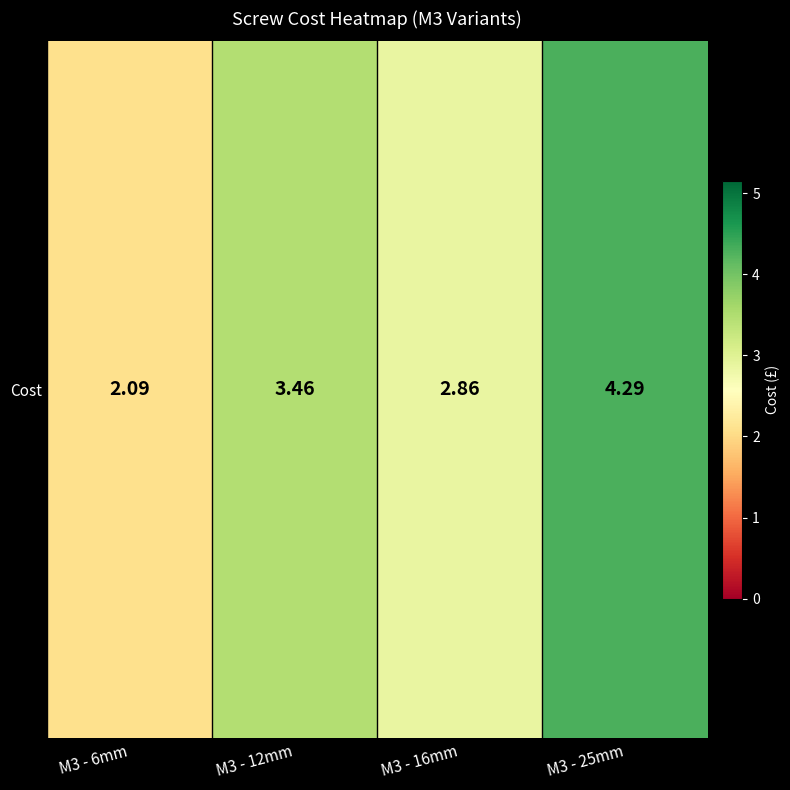

Rank the categories by value from highest to lowest.

M3 - 25mm, M3 - 12mm, M3 - 16mm, M3 - 6mm